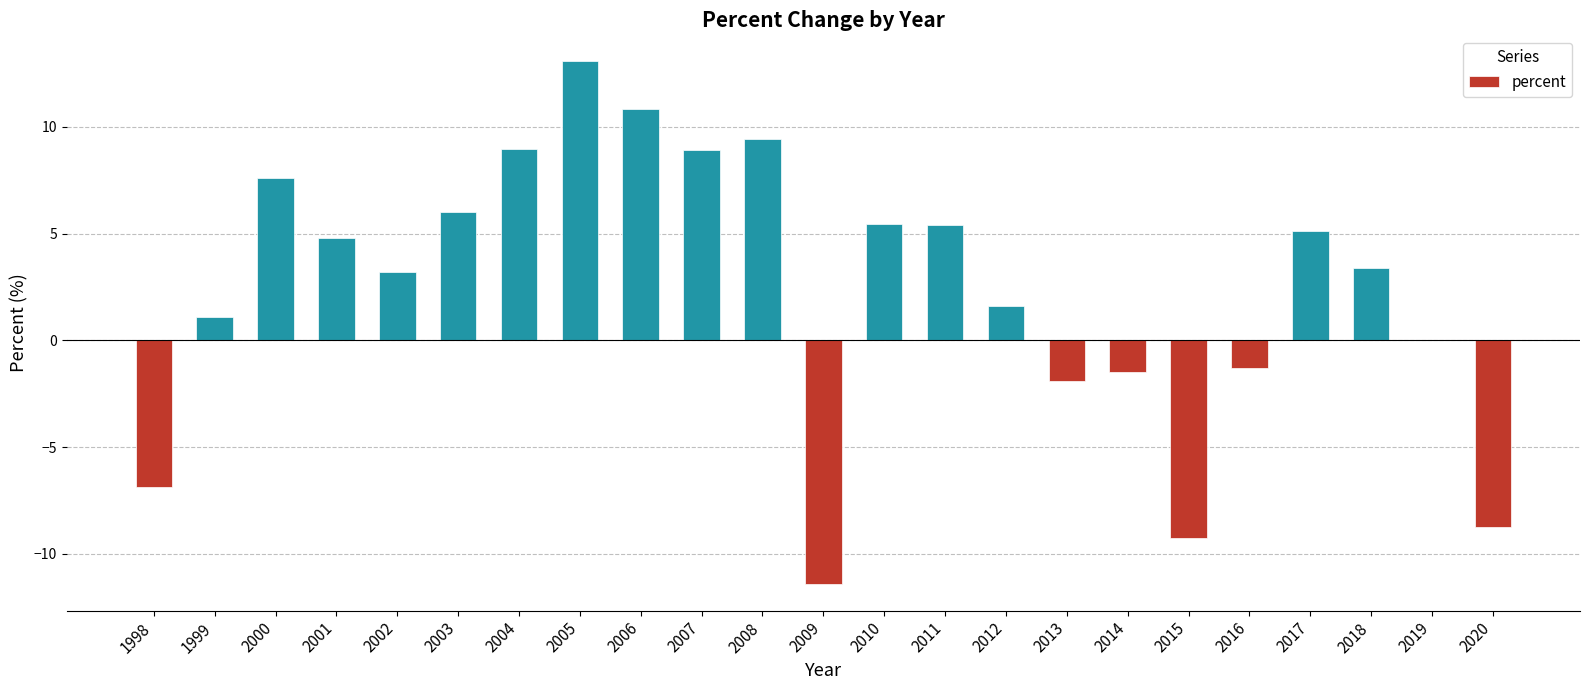

Are the bars horizontal?

No